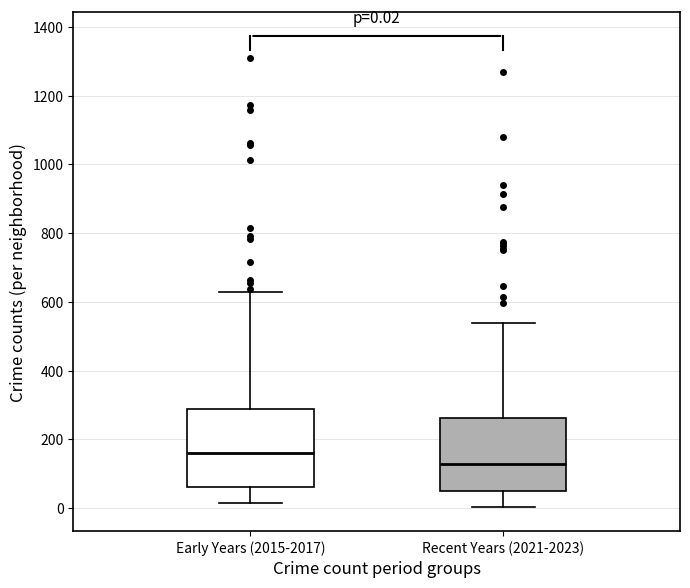

Which box has the highest median line?

Early Years (2015-2017)